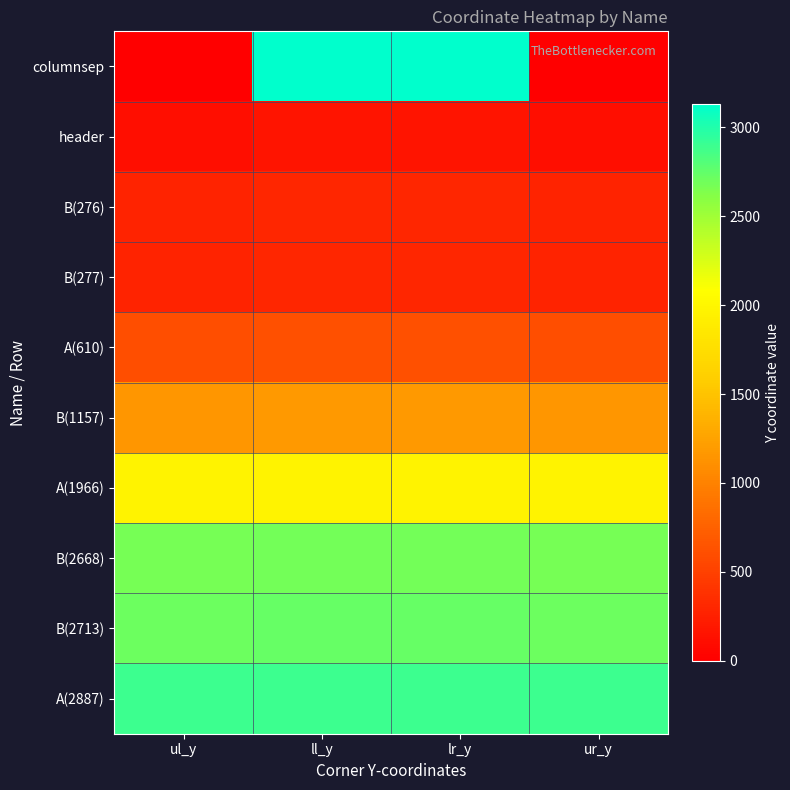

How many data points does each series have?

4